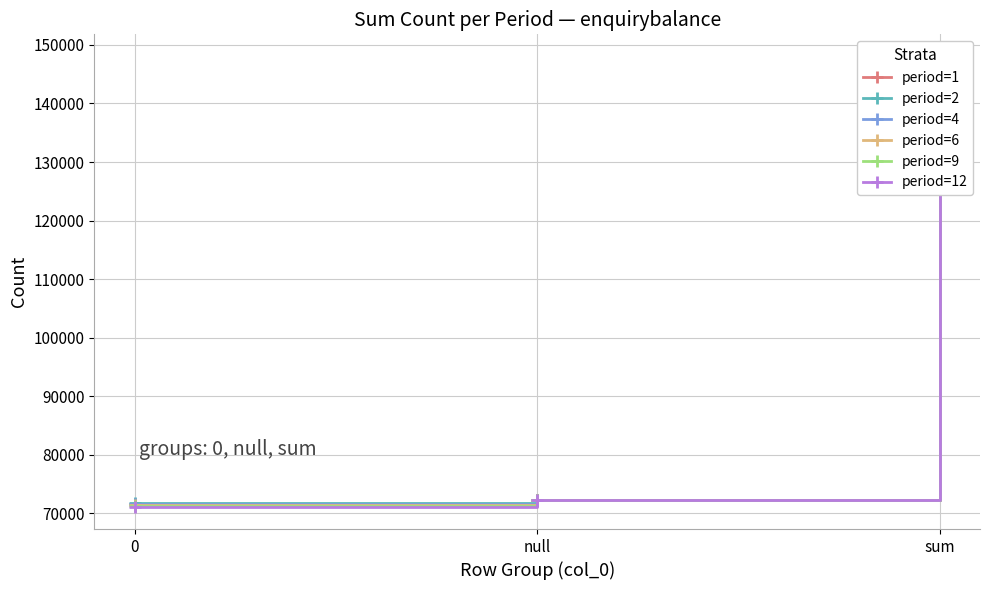

How many data points in period=9 are less than 72318?

1